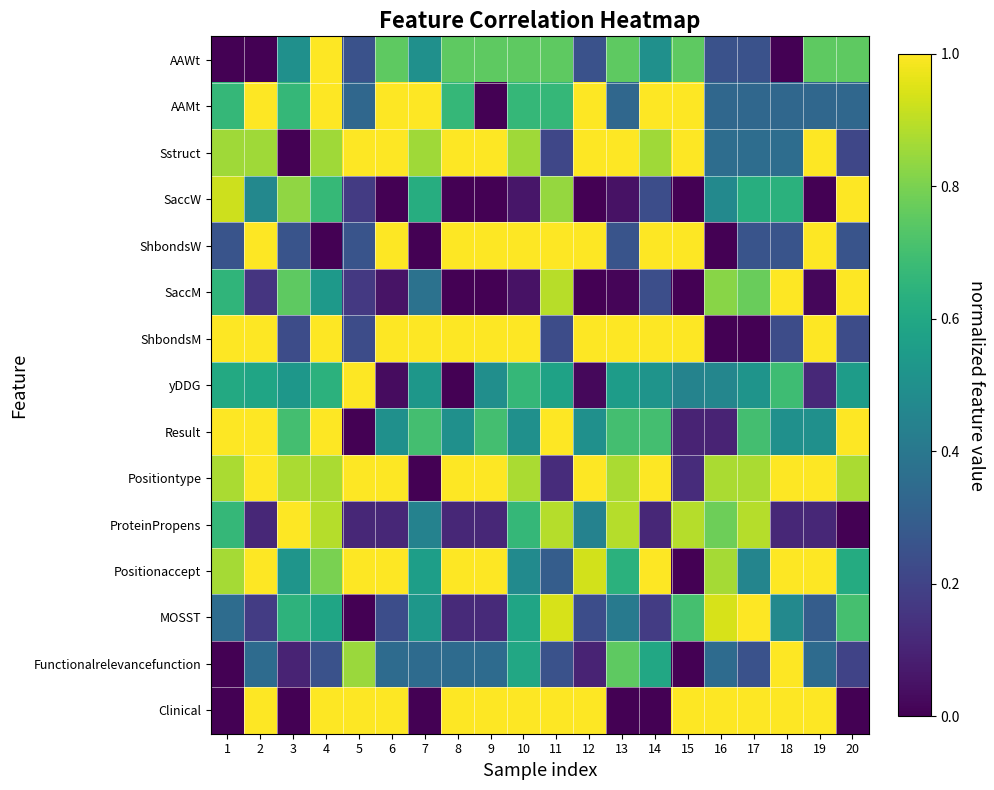

What is the difference between the highest and lowest values at 2?

1.0